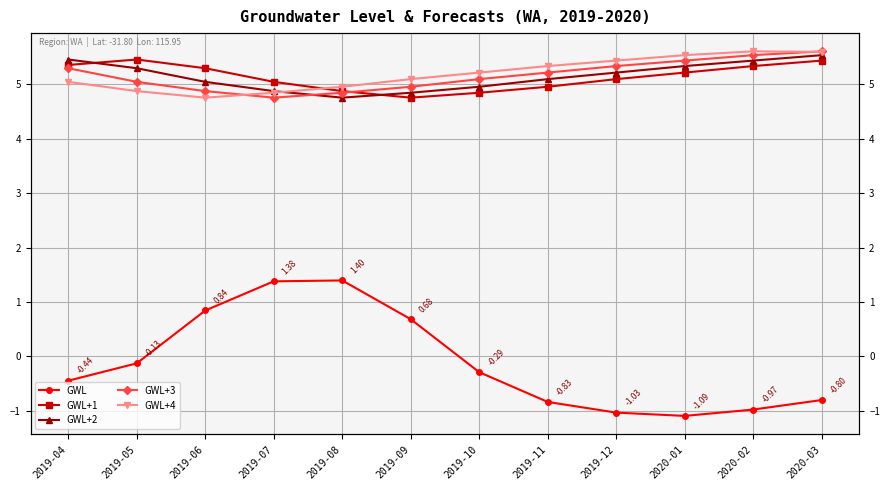

True or false: GWL+1 has more than 1 points higher than both neighbors.

False